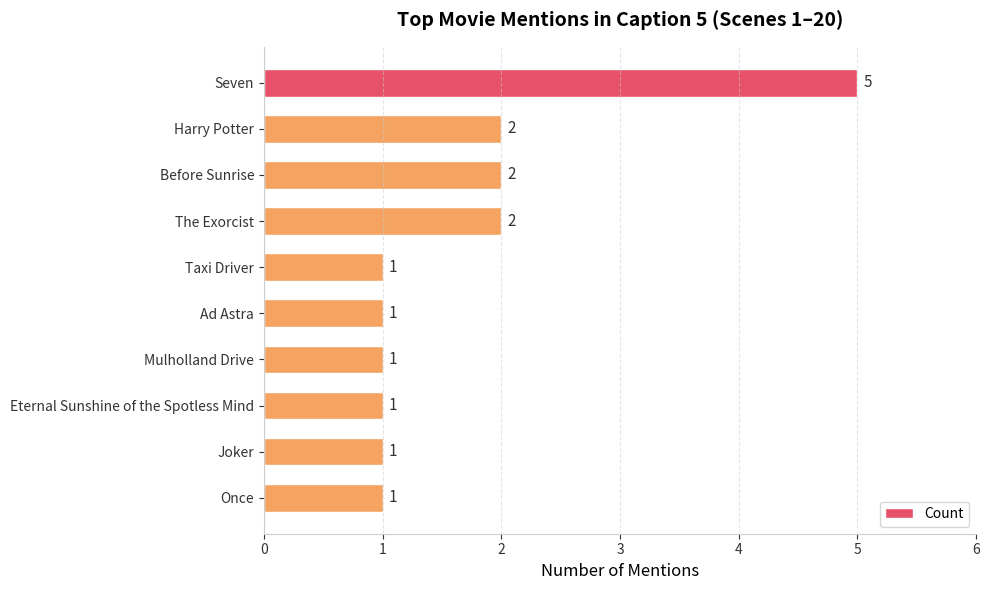

What is the ratio of the value at Taxi Driver to the value at Eternal Sunshine of the Spotless Mind?

1.0